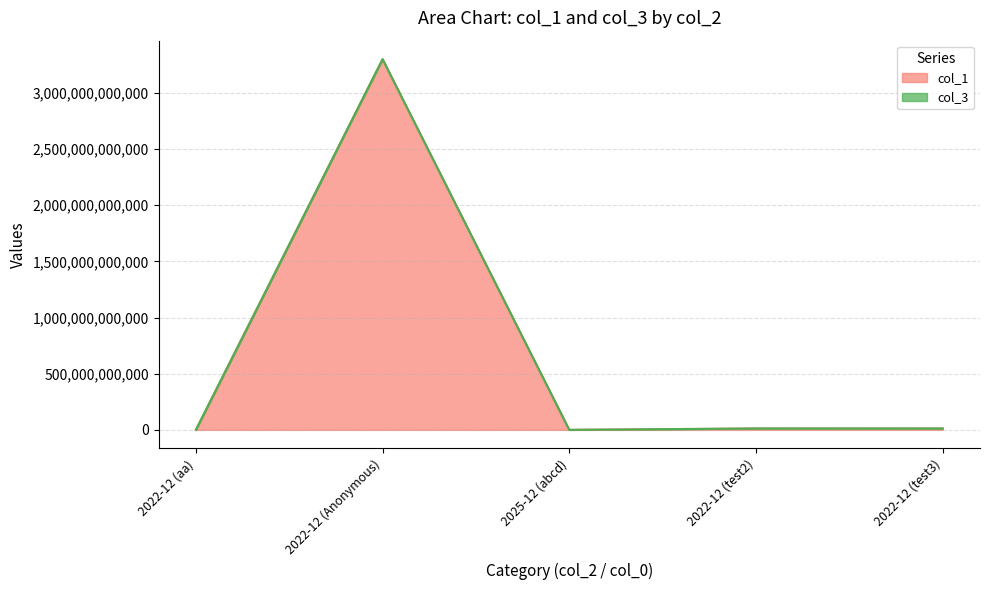

At which label is the value closest to 1650505525125?

2022-12 (test2)